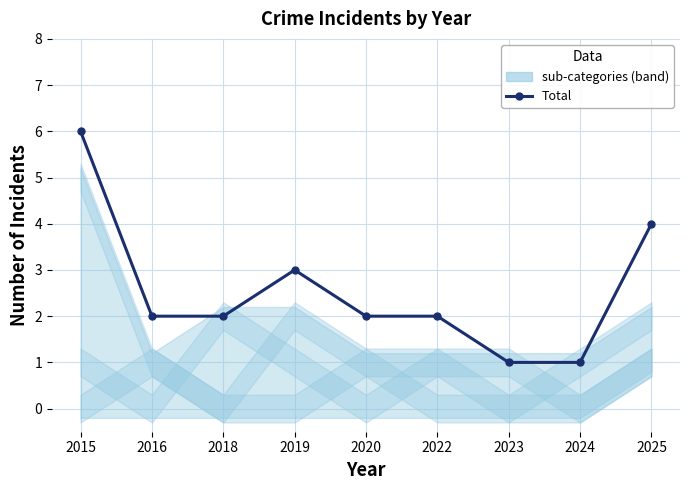

Is this an area chart (filled region under the line)?

No